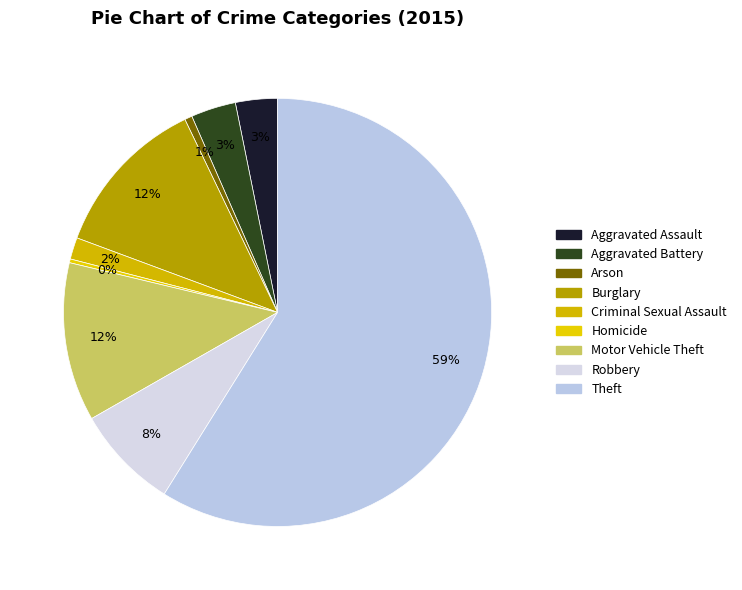

Is it true that Burglary is 23% of the pie?

False